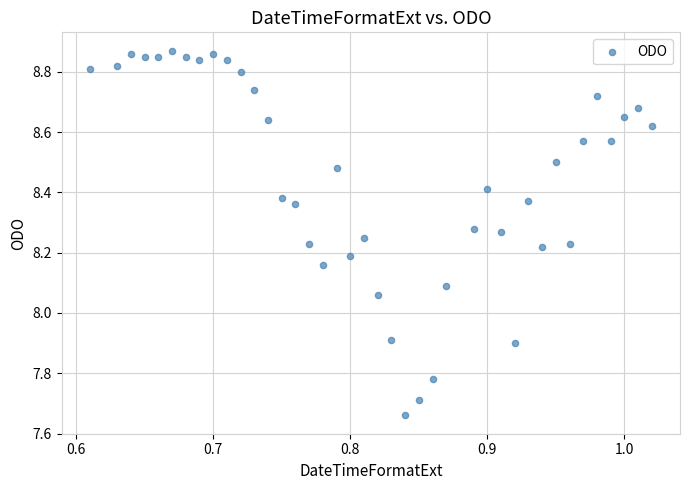

What is the range of X values (max minus min)?

0.4